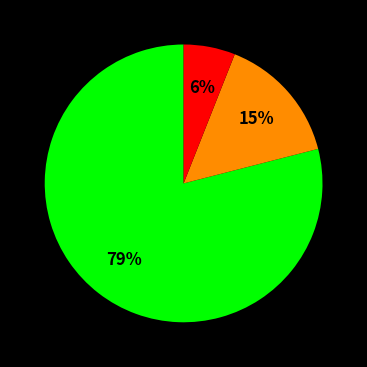

To the nearest percent, what is the average slice percentage?

33%